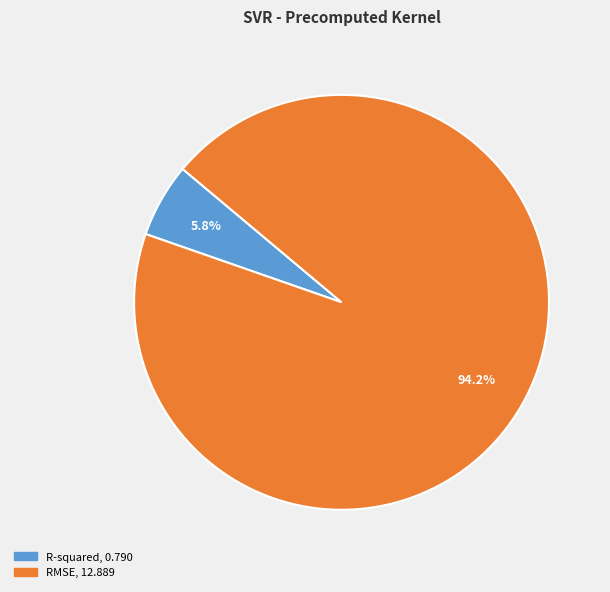

Is it true that RMSE is 87% of the pie?

False